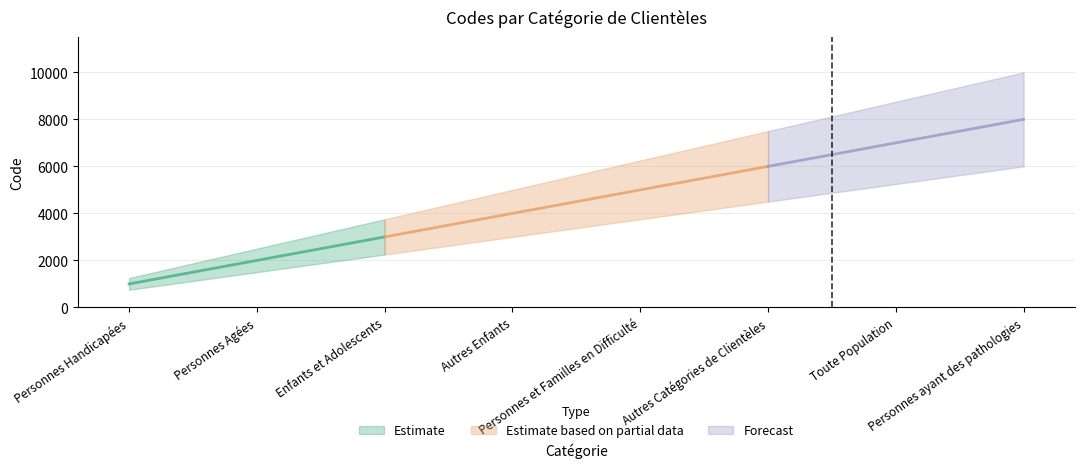

List the labels in order of value, largest first.

Personnes ayant des pathologies, Toute Population, Autres Catégories de Clientèles, Personnes et Familles en Difficulté, Autres Enfants, Enfants et Adolescents, Personnes Agées, Personnes Handicapées